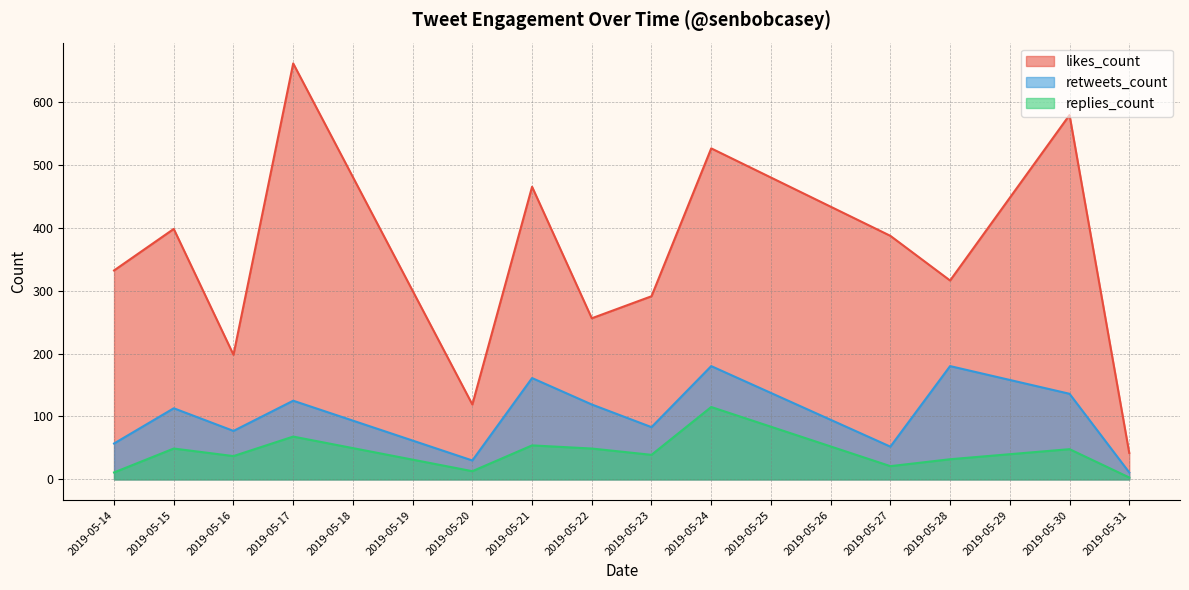

List the series in order of their peak value, lowest first.

replies_count, retweets_count, likes_count